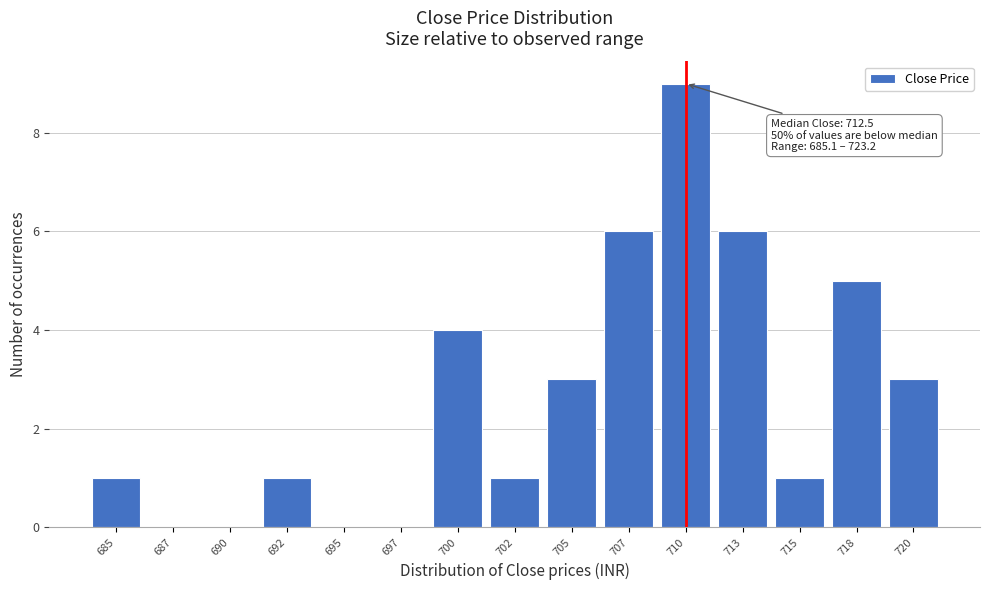

Reading right to left, extract all data points from this chart.

720=3	718=5	715=1	713=6	710=9	707=6	705=3	702=1	700=4	697=0	695=0	692=1	690=0	687=0	685=1